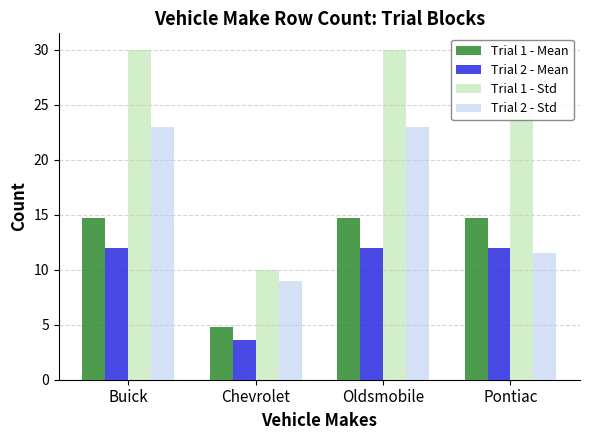

Which category has the lowest value in the Trial 1 - Mean series?

Chevrolet